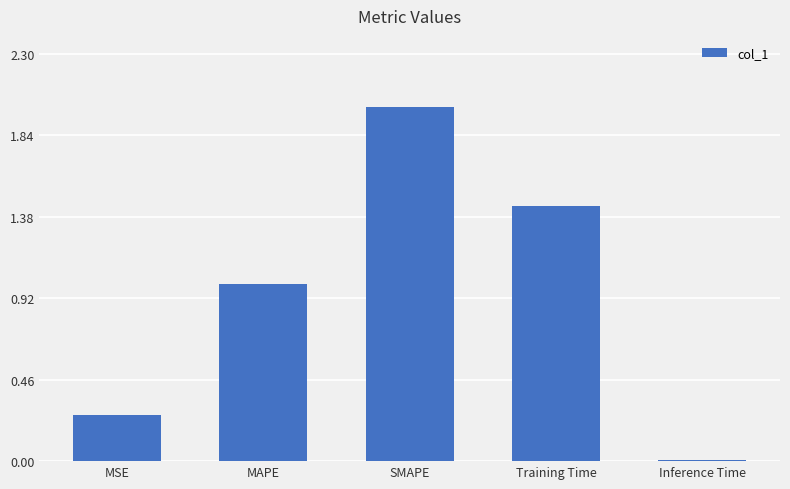

Between SMAPE and Training Time, which is larger?

SMAPE